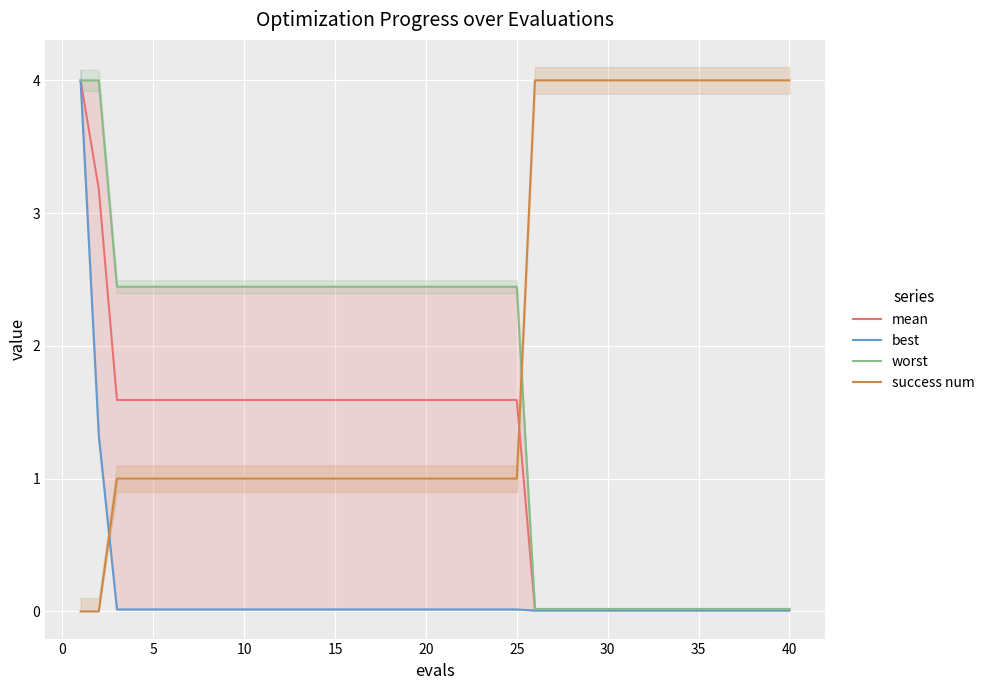

What is the value of the worst point at the 15th from the left?

2.4